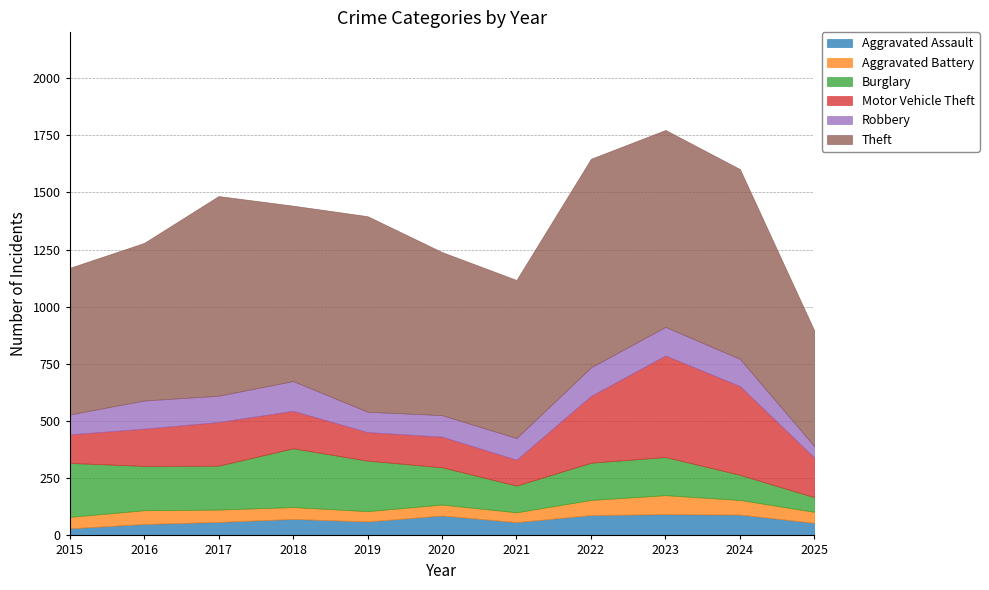

At which label does Theft reach its minimum?

2025